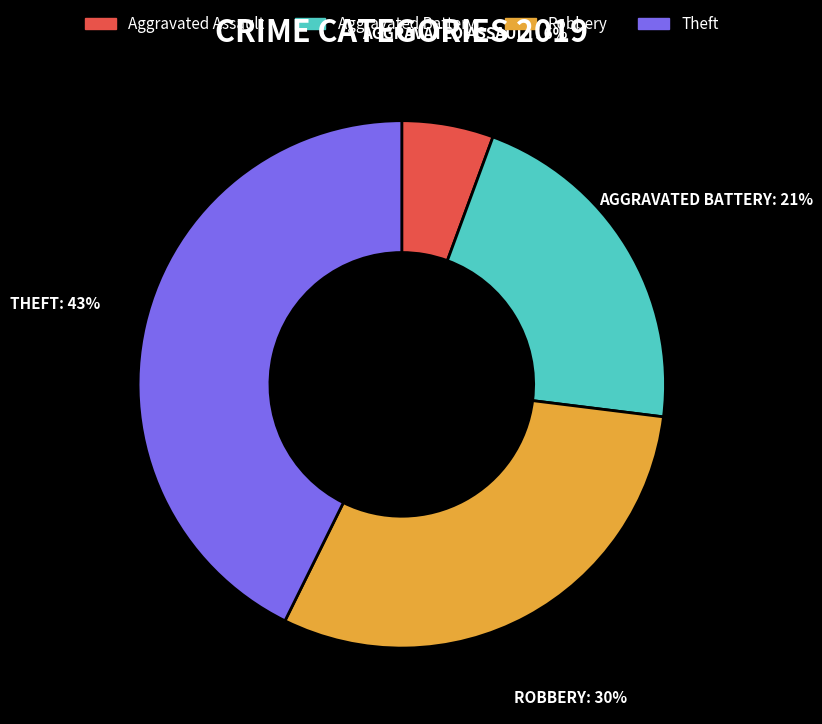

Is there a majority slice in this chart?

No